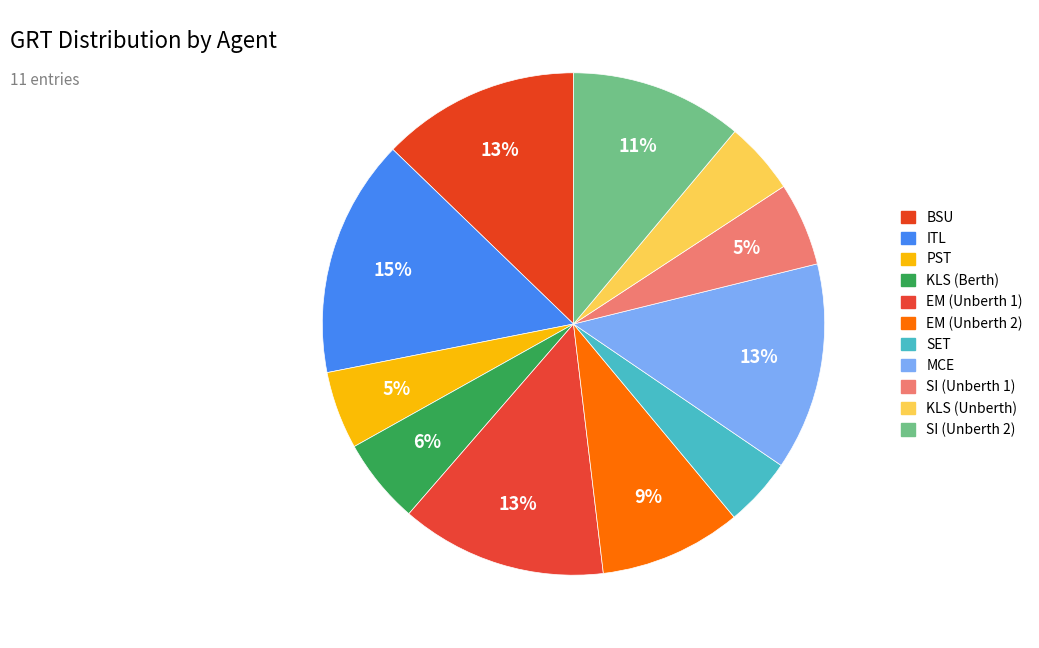

Rank the categories by value from lowest to highest.

SET, KLS_2, PST, SI_1, KLS_1, EM_2, SI_2, BSU, EM_1, MCE, ITL